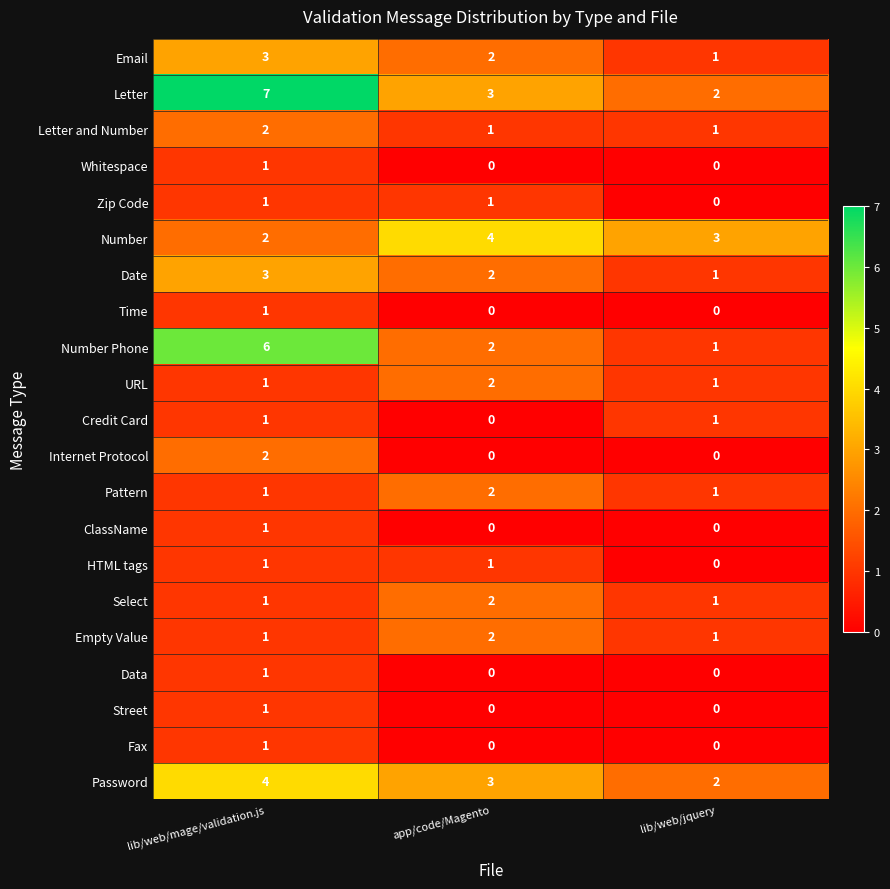

What is the sum of all Number Phone values?

9